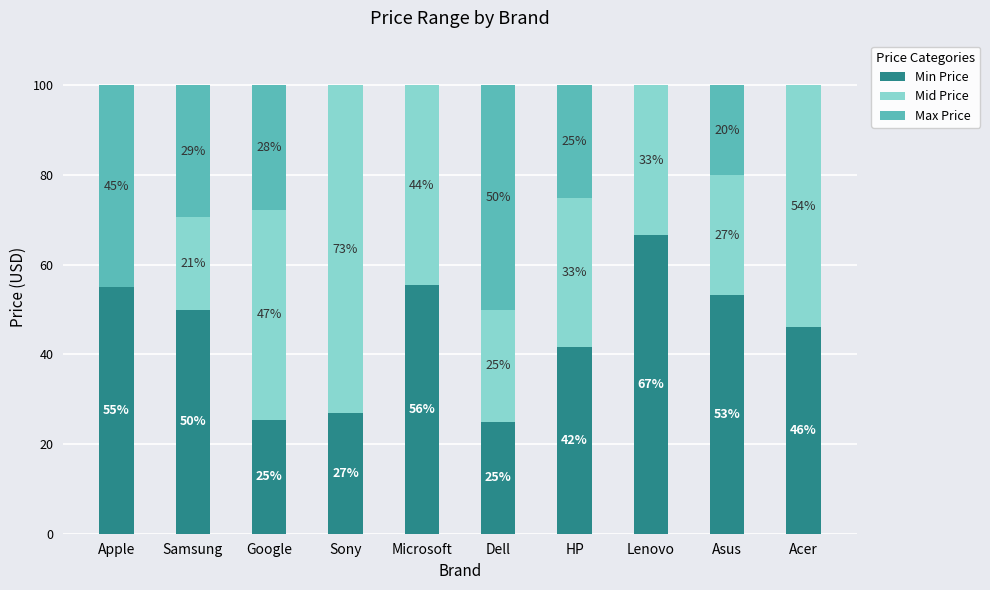

At which label does Min Price reach its peak?

Lenovo